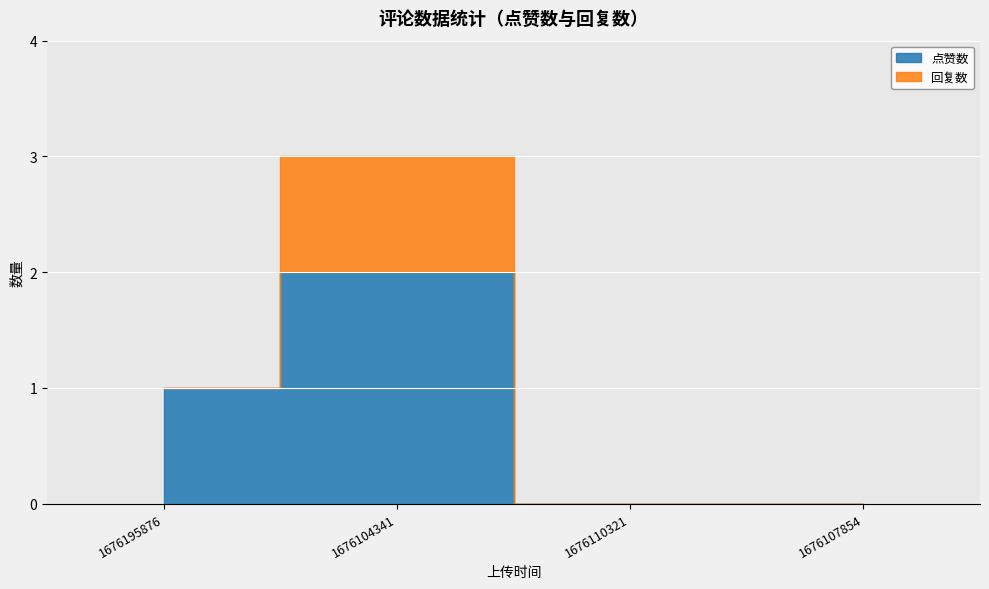

The value of 回复数 at 1676195876 is 0. True or false?

True